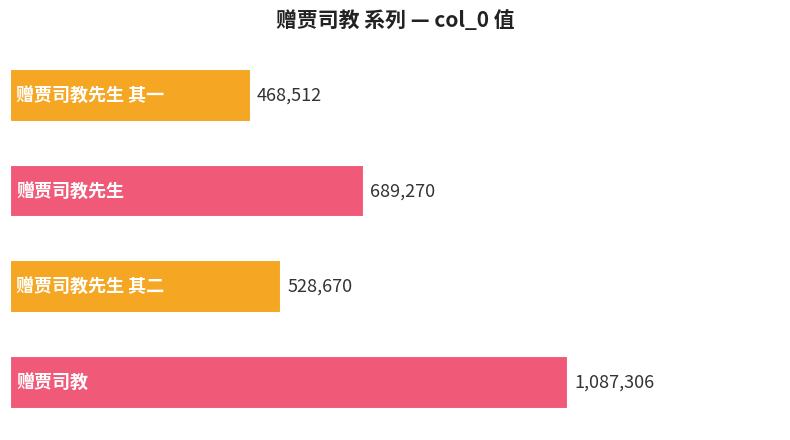

Count the number of data series in this chart.

1